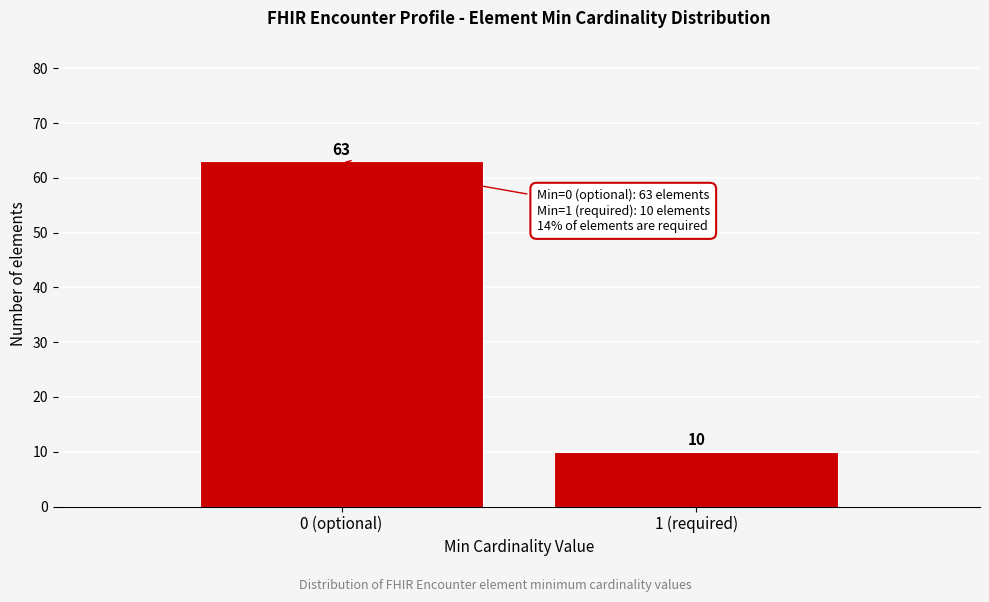

Reading left to right, transcribe all the data shown in this chart.

0 (optional)=63	1 (required)=10